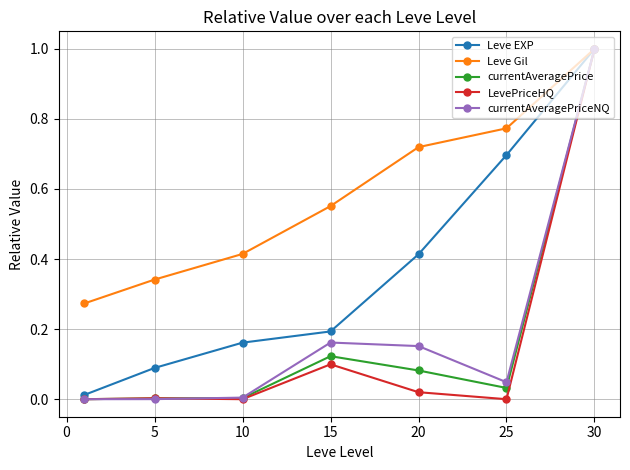

Which series has the largest total across all categories?

Leve Gil